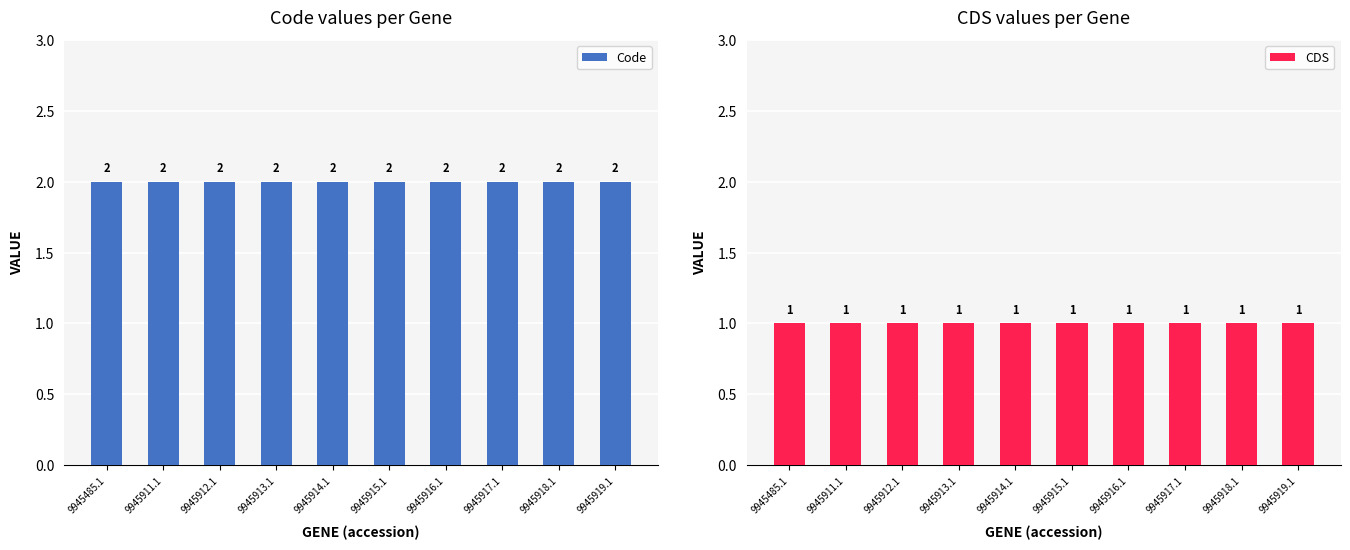

Reading left to right, list all the values displayed in this chart.

Code: 9945485.1=2	9945911.1=2	9945912.1=2	9945913.1=2	9945914.1=2	9945915.1=2	9945916.1=2	9945917.1=2	9945918.1=2	9945919.1=2
CDS: 9945485.1=1	9945911.1=1	9945912.1=1	9945913.1=1	9945914.1=1	9945915.1=1	9945916.1=1	9945917.1=1	9945918.1=1	9945919.1=1